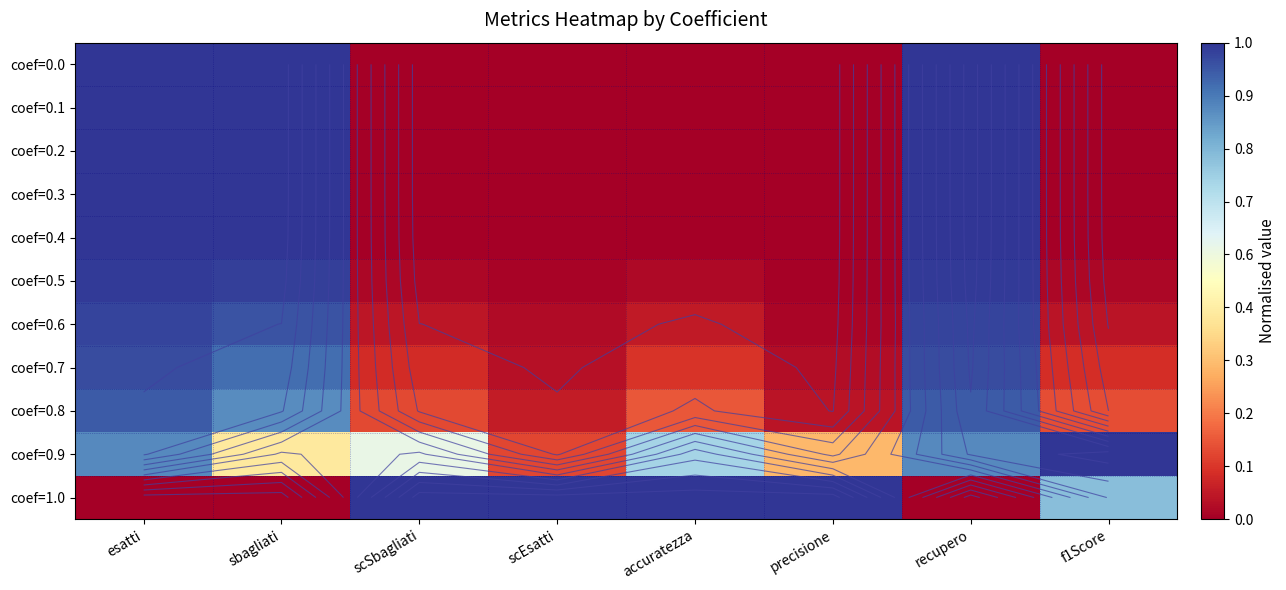

The coef=1.0 series shows 1.8 at scEsatti. True or false?

False